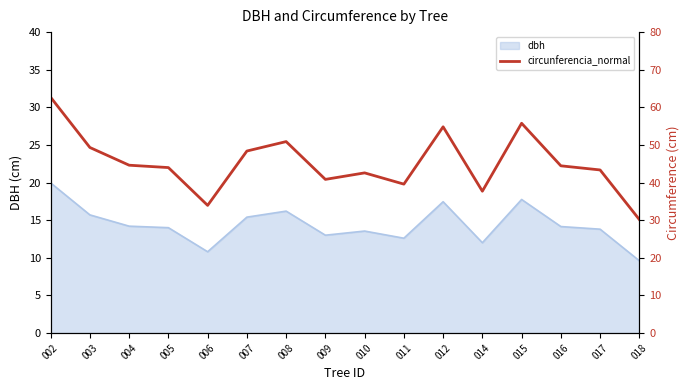

Read the value at 012.

54.8